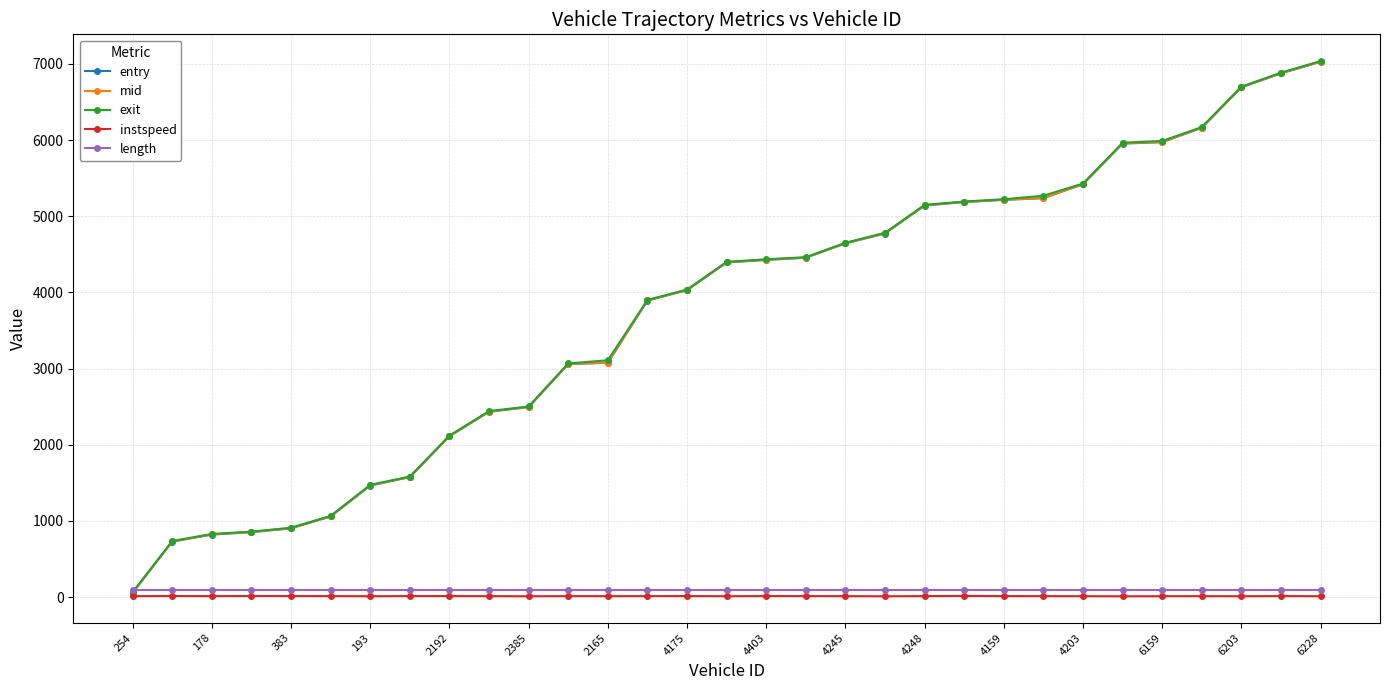

Which series has the widest spread of values?

exit